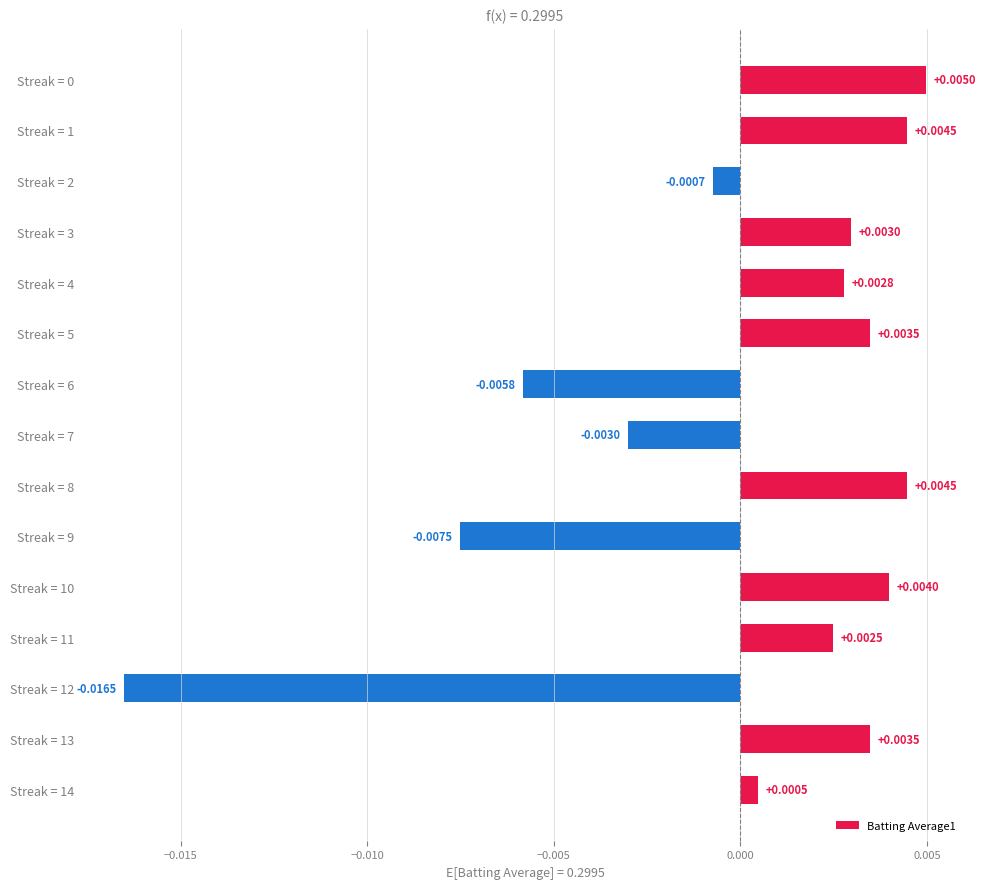

Which has a higher value, Streak = 9 or Streak = 12?

Streak = 9